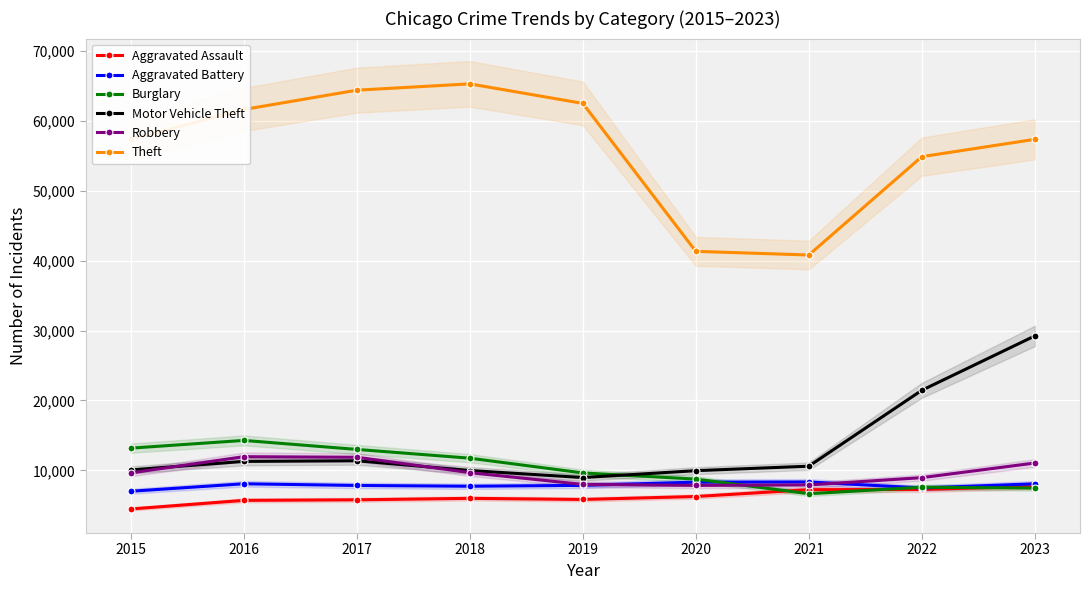

Rank the series at 2015 from highest to lowest value.

Theft, Burglary, Motor Vehicle Theft, Robbery, Aggravated Battery, Aggravated Assault